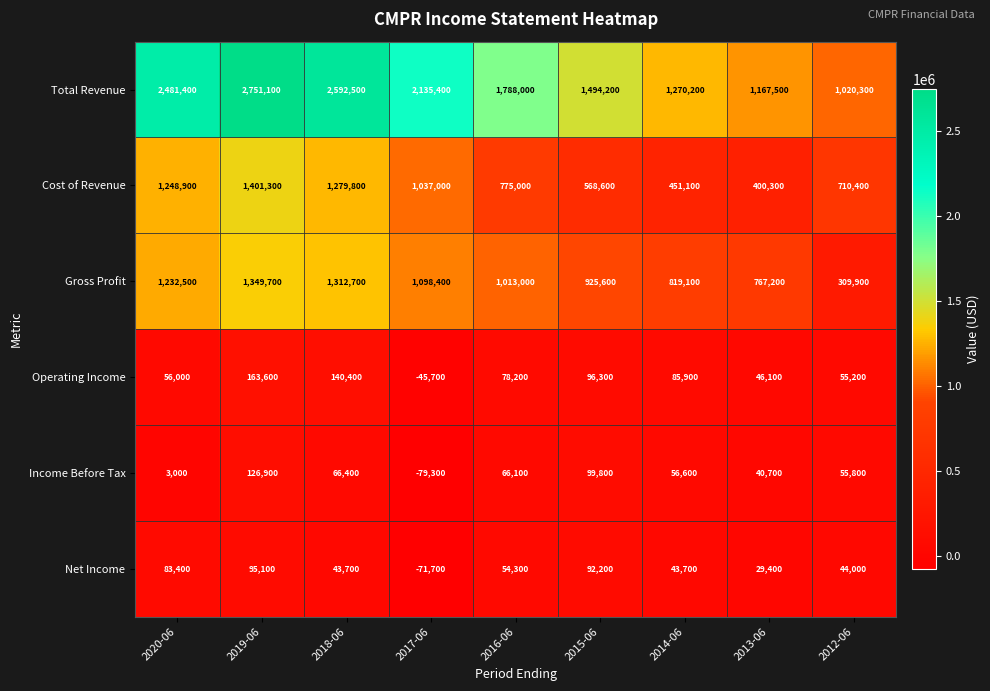

Read the Net Income value at 2018-06.

43700